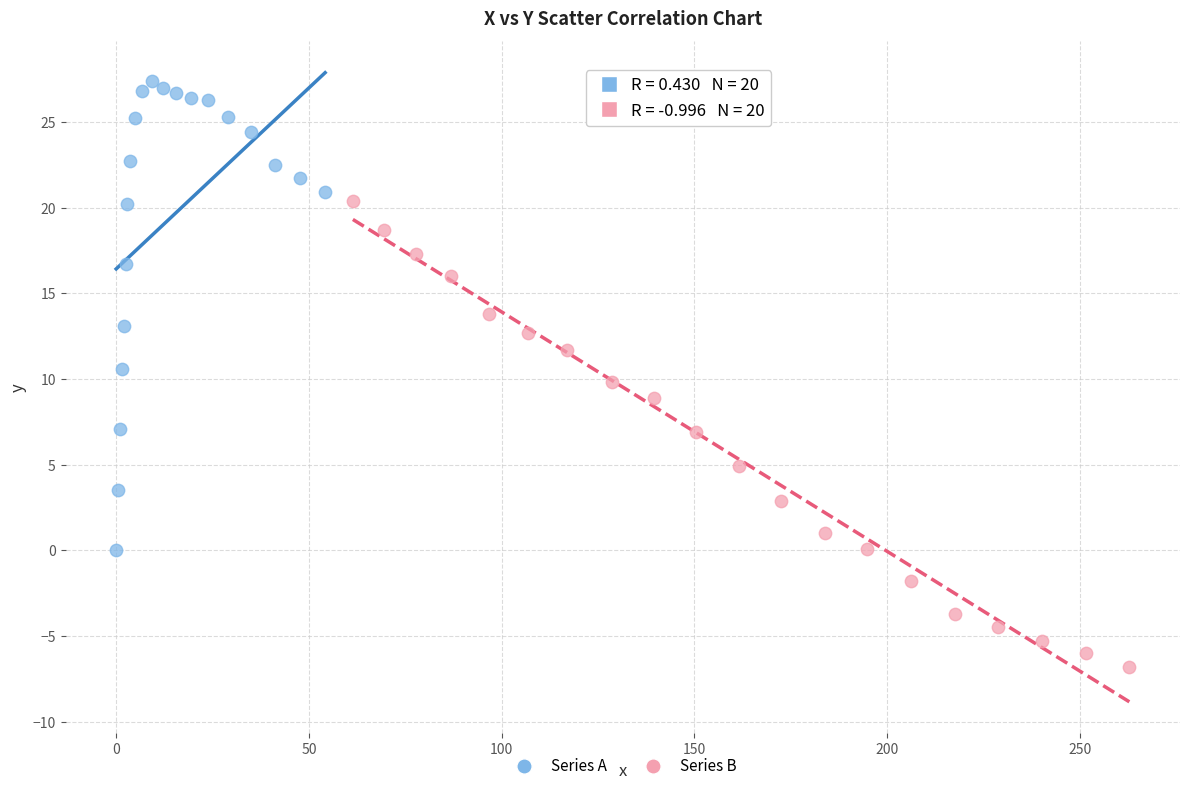

Which series reaches the minimum Y coordinate?

Series B